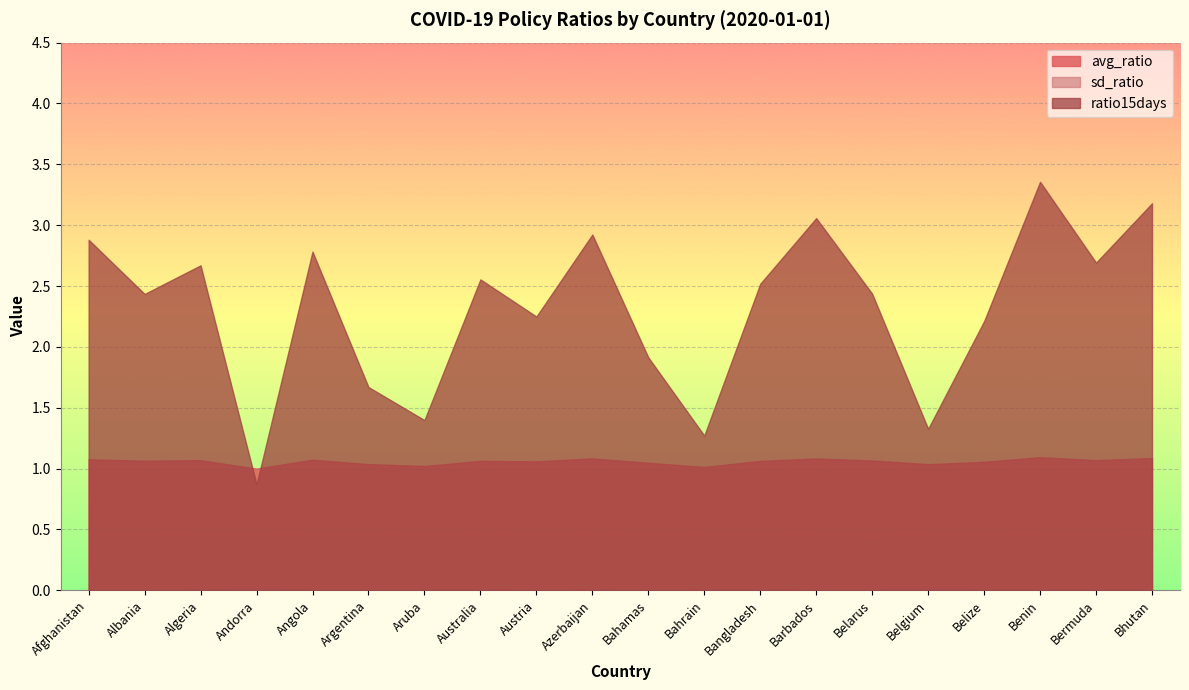

What is the greatest value displayed?

3.4